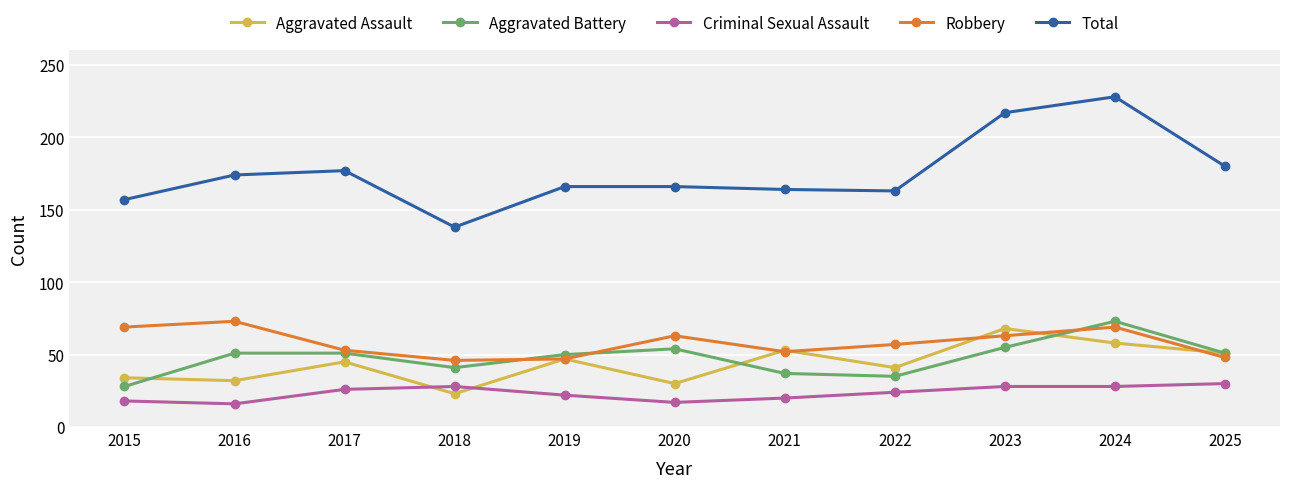

What is the sum of all Aggravated Assault values?

482